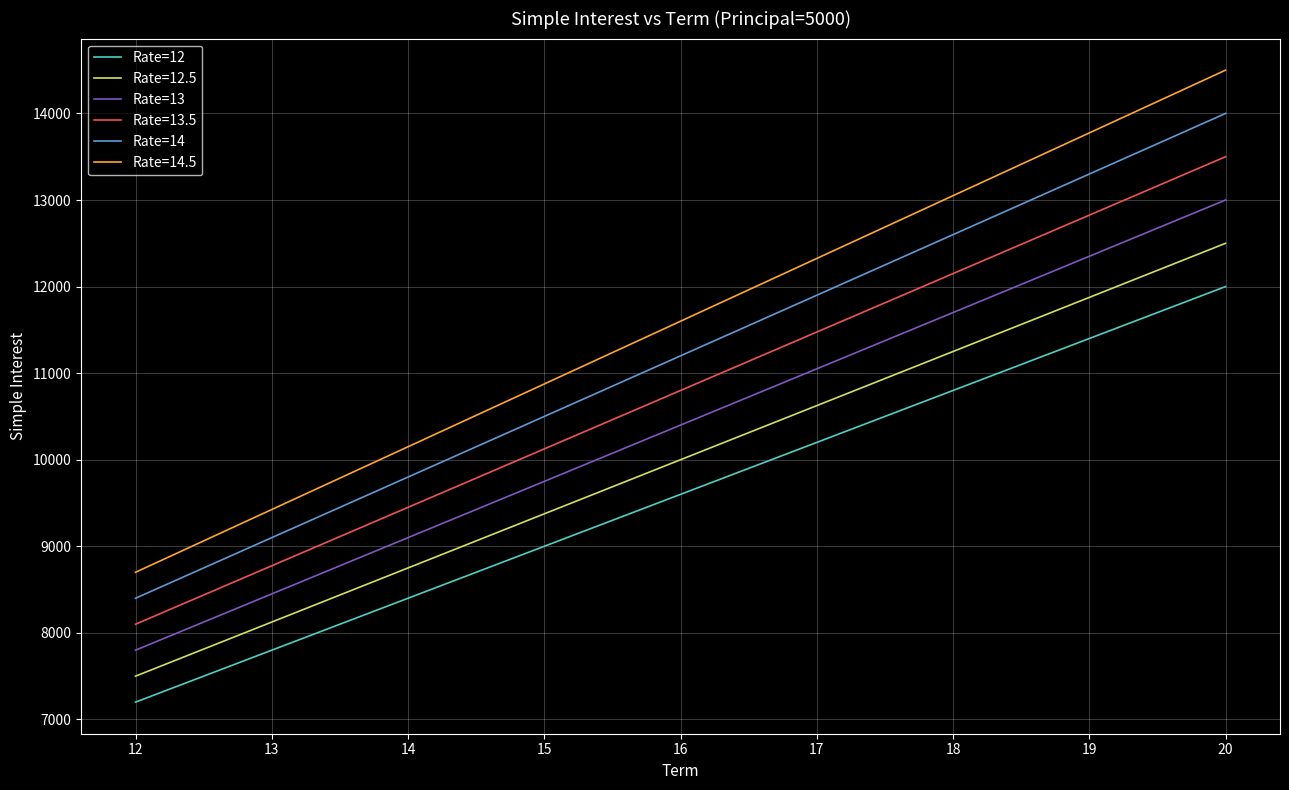

The value of Rate=14.5 at 19 is 4511. True or false?

False